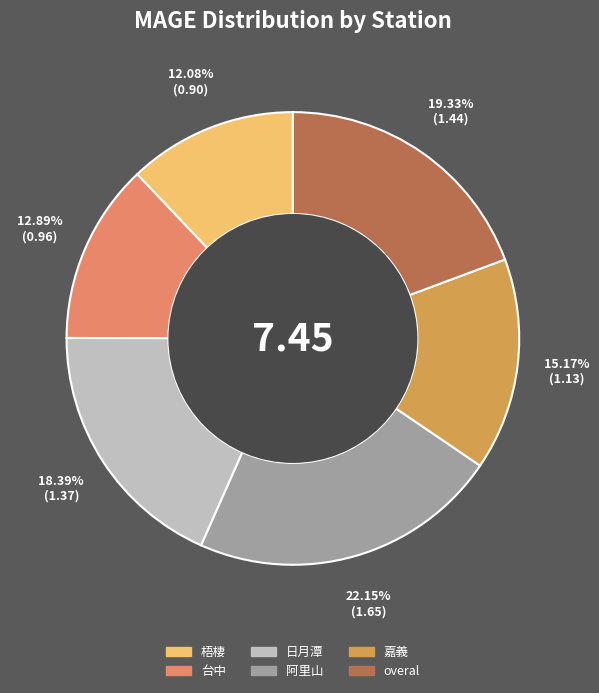

What is the ratio of the value at 台中 to the value at overal?

0.7